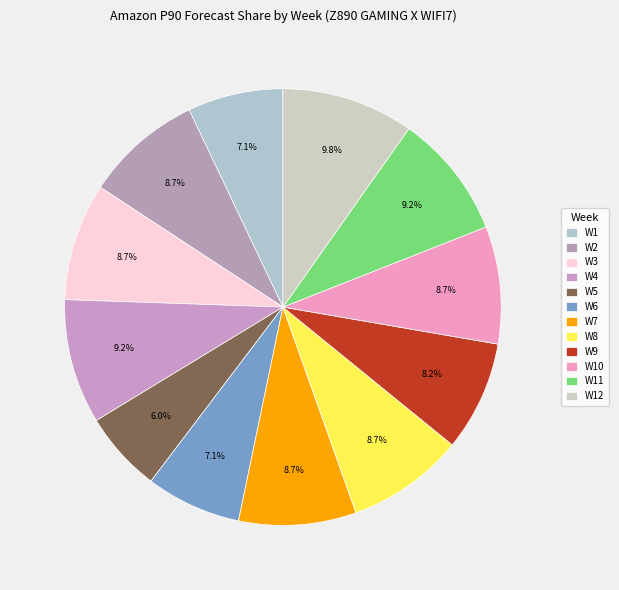

To the nearest percent, what is the difference between the W6 and W5 slice percentages?

1%